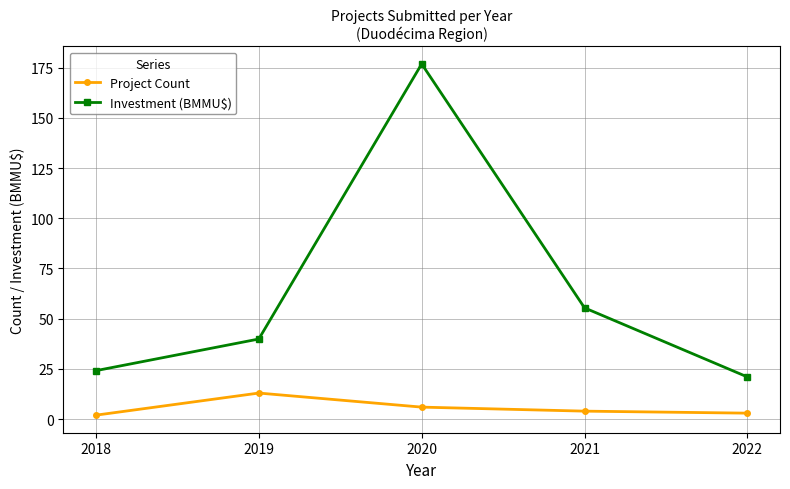

Is the value of Project Count at 2018 greater than the value of Investment (BMMU$) at 2019?

No